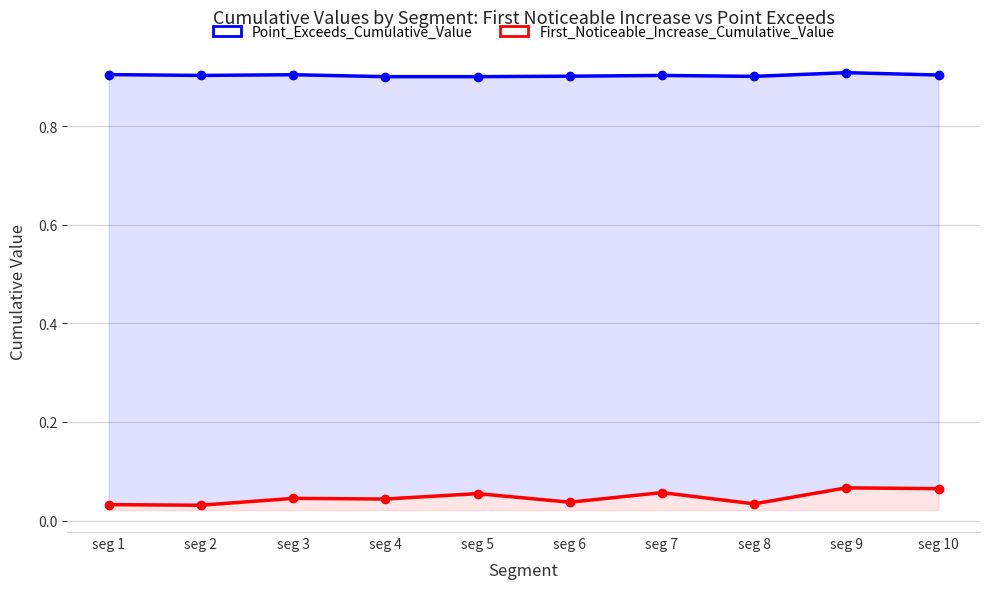

How many distinct data groups are displayed?

2